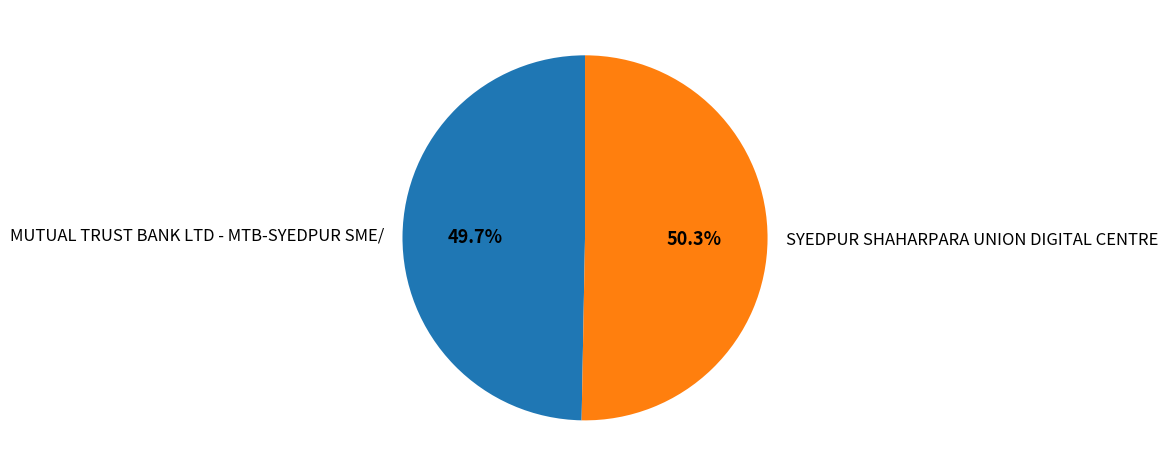

What is the largest slice in the pie chart?

SYEDPUR SHAHARPARA UNION DIGITAL CENTRE